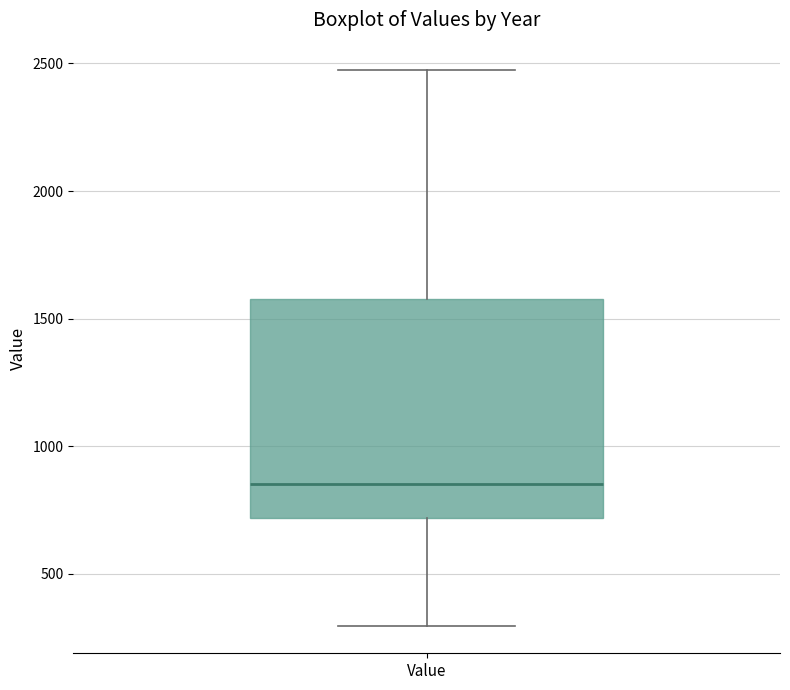

Transcribe this box plot: give where the median line is, the range the box spans, and where the two whiskers end, as read against the y-axis. The values are not printed on the chart, so give them approximately, as read against the axis.

median 850, box 700 to 1600, whiskers 300 to 2450